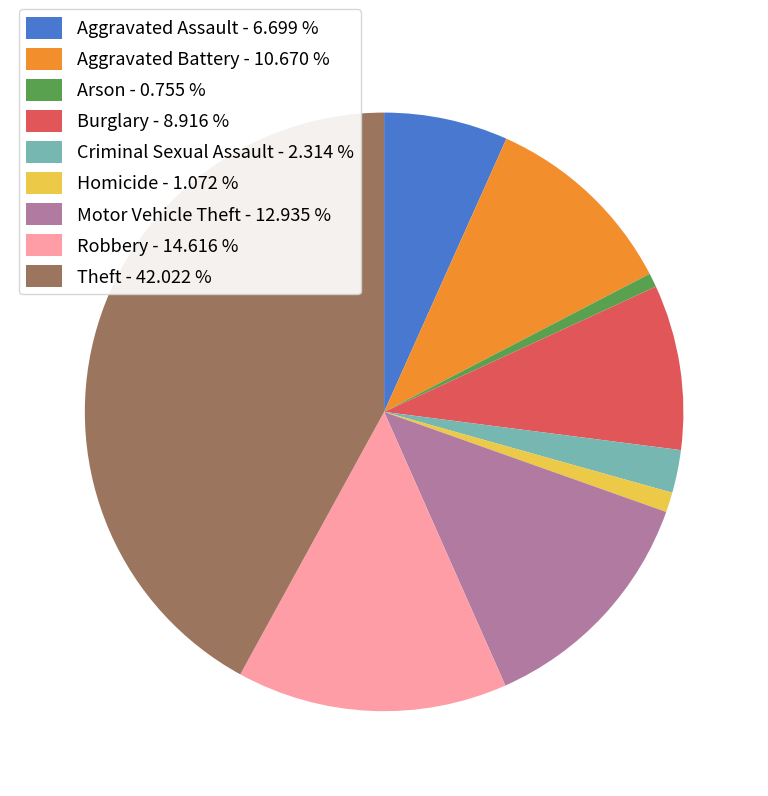

Is Homicide - 1.072 % the majority of the pie?

No